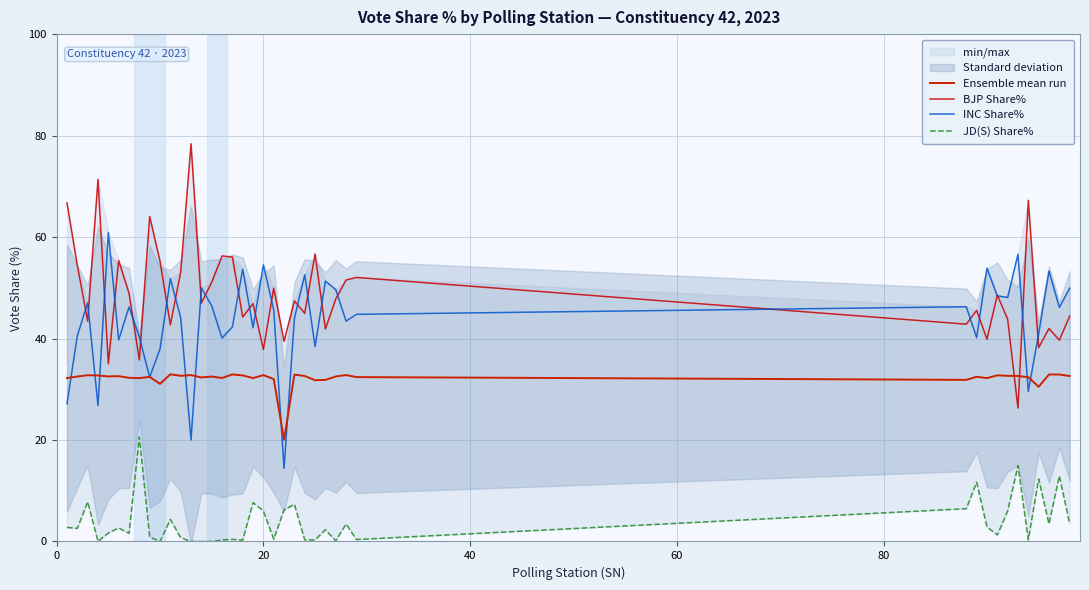

At how many categories does at least one series exceed 68?

2